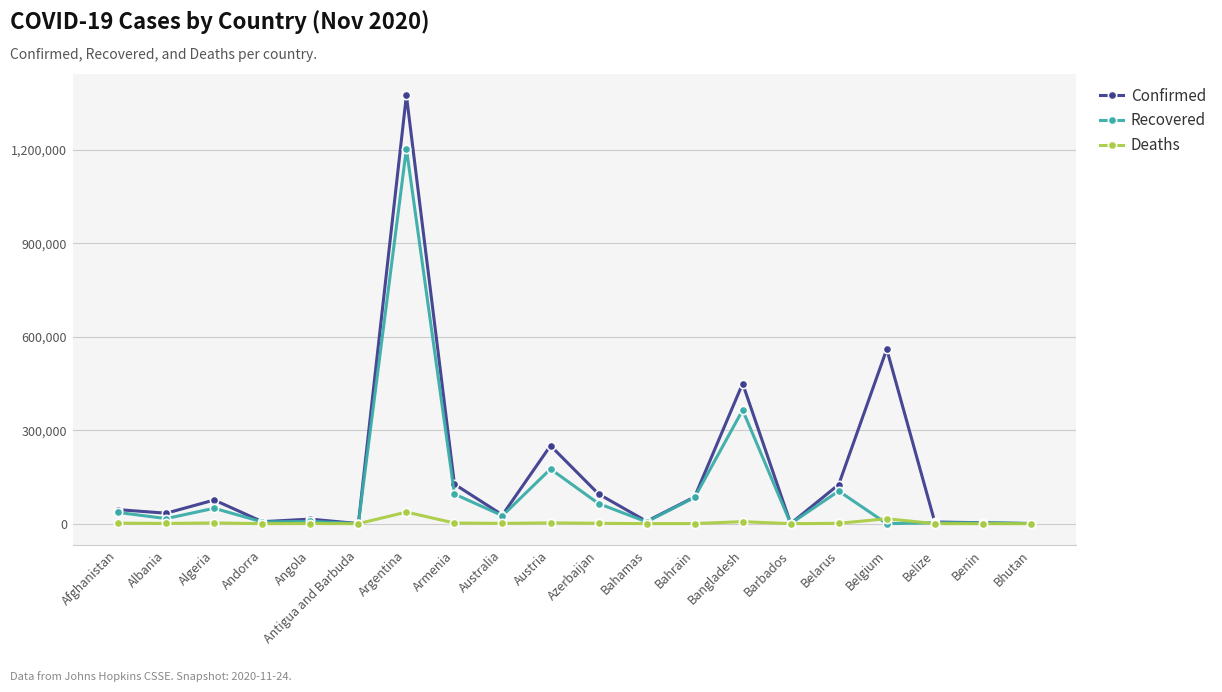

Which series has the largest total across all categories?

Confirmed